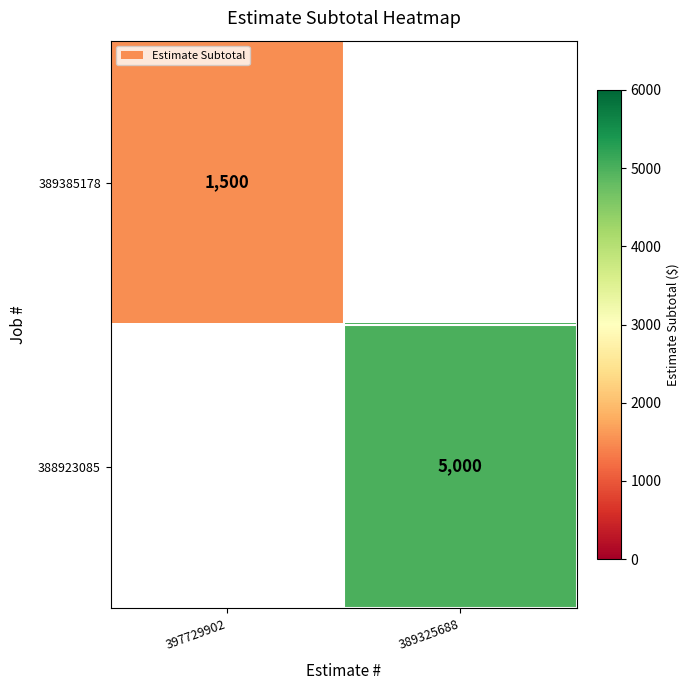

The 389385178 series shows 2671.2 at 397729902. True or false?

False